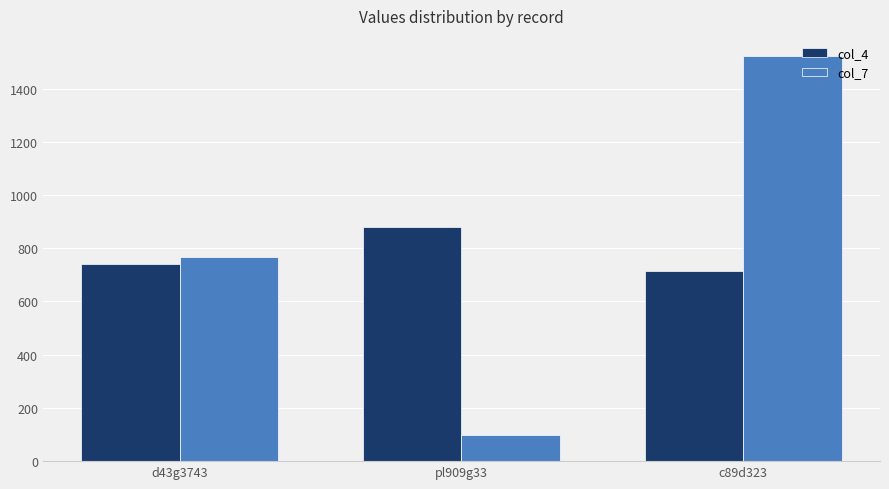

What is the difference between the col_7 values at d43g3743 and c89d323?

755